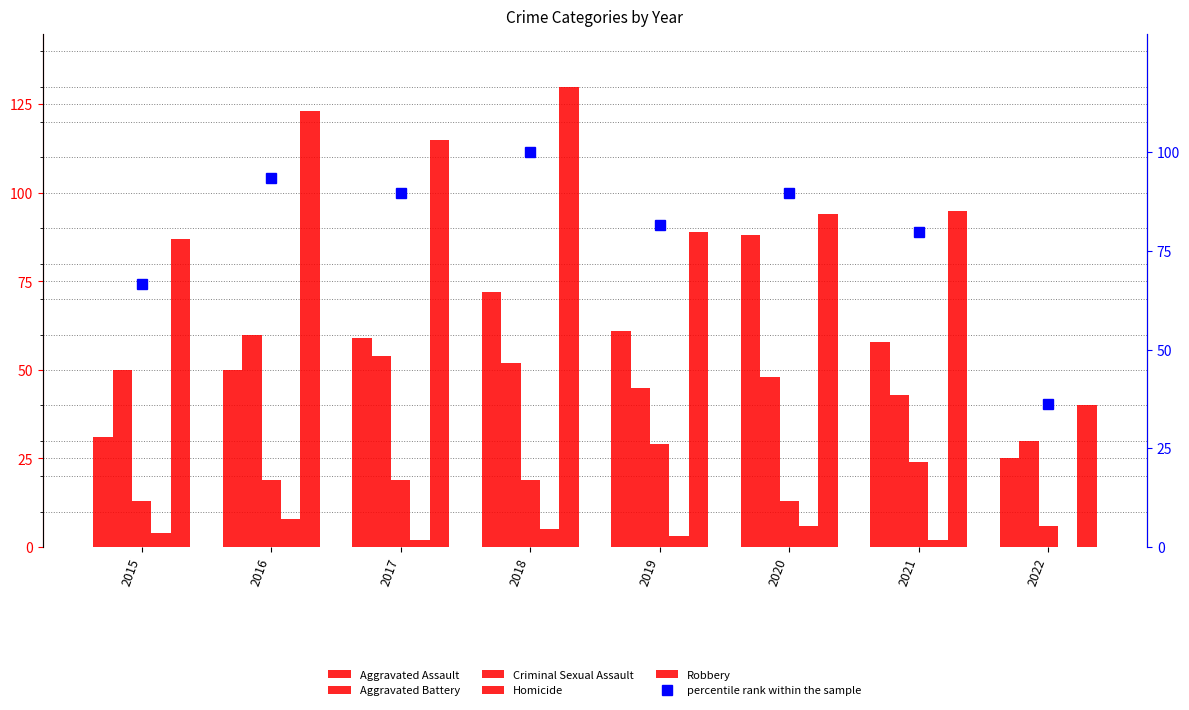

What is the value of the Criminal Sexual Assault bar at the 2nd from the left?

19.0